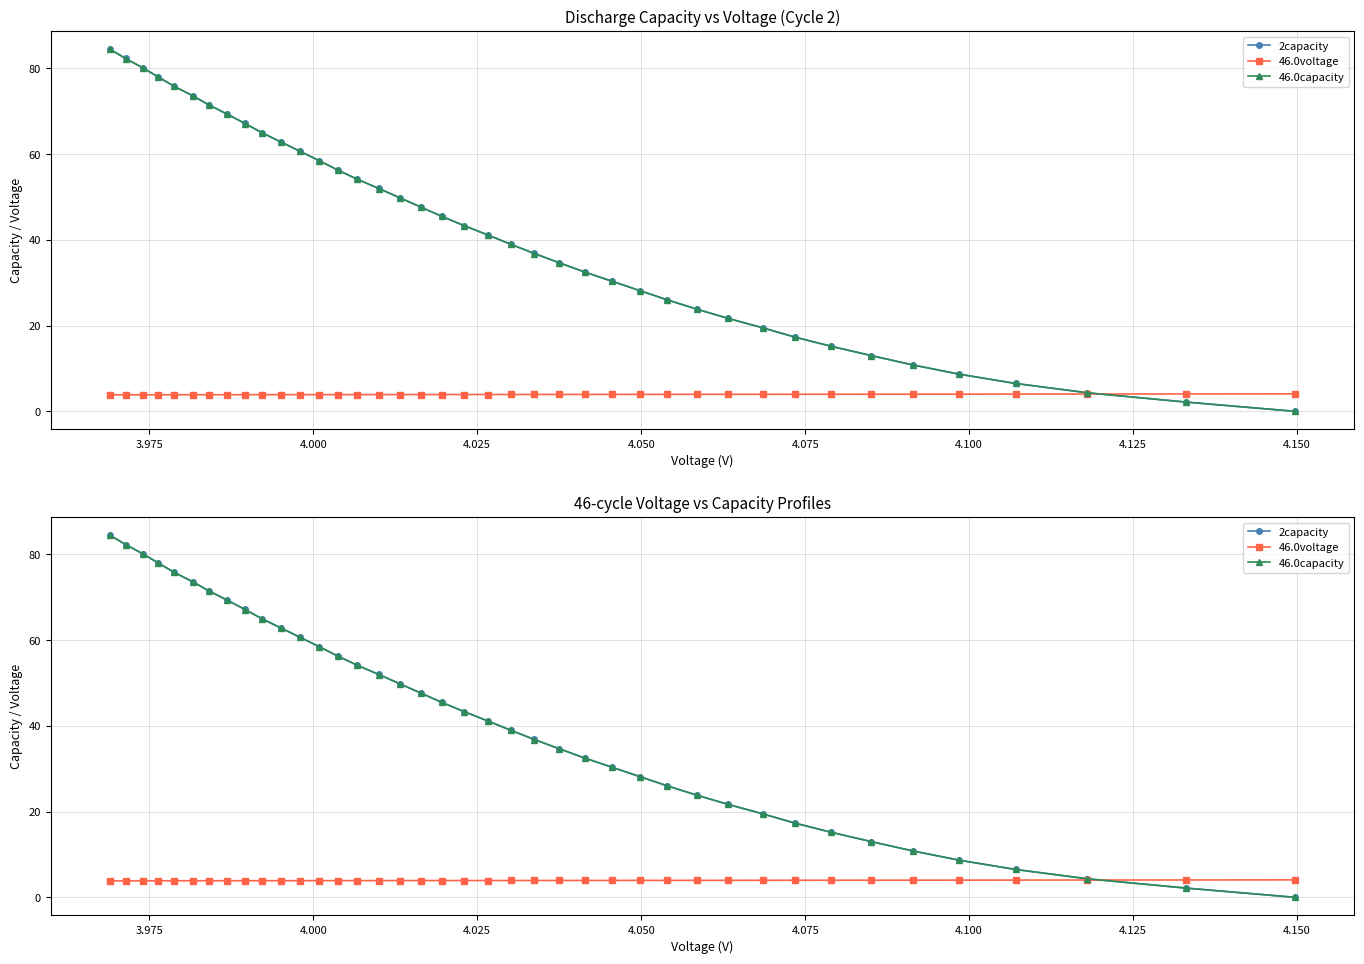

List the series in order of their peak value, lowest first.

46.0voltage, 46.0capacity, 2capacity